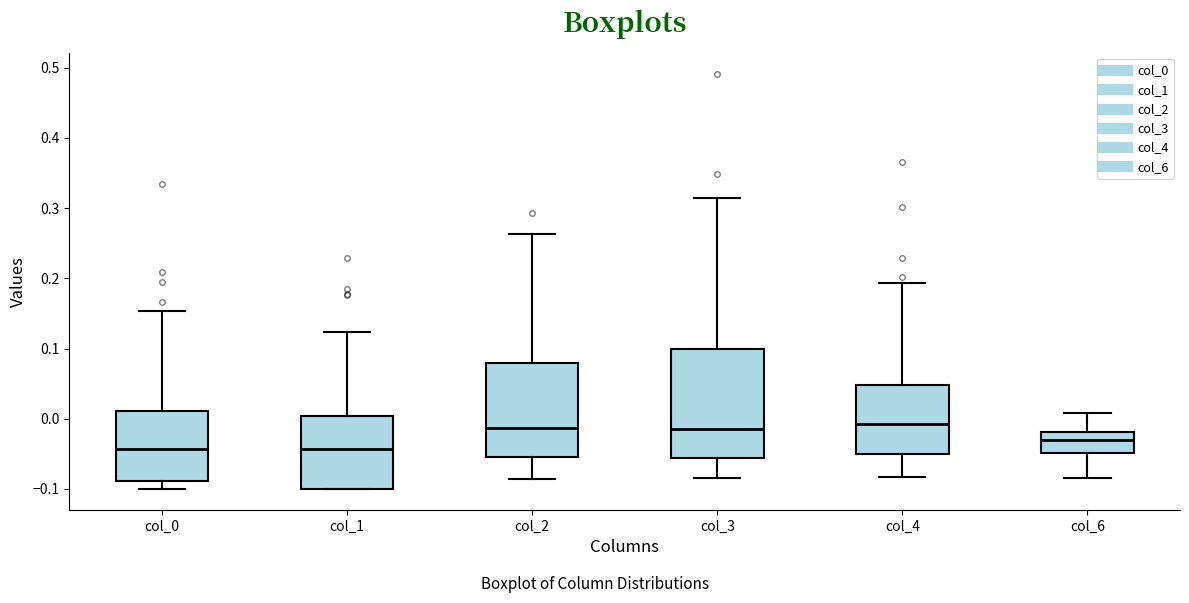

Where is the lower edge of the box for col_4 on the y-axis? The values are not printed on the chart, so give them approximately, as read against the axis.

-0.05